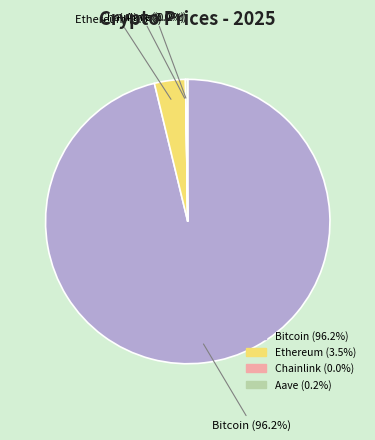

Is there a majority slice in this chart?

Yes